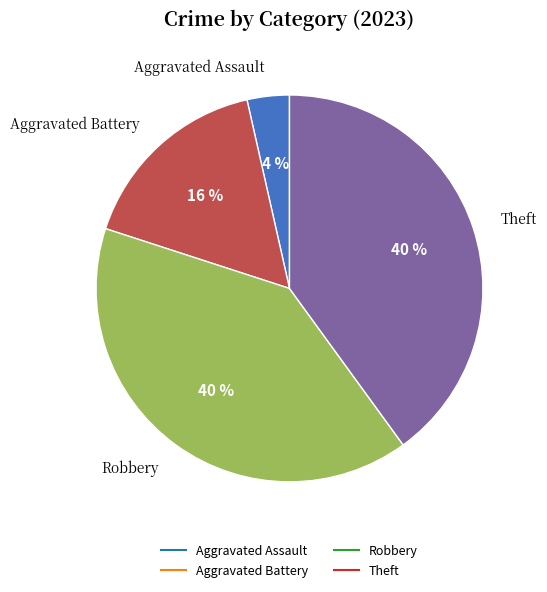

To the nearest percent, what is the difference between the largest and smallest slice percentages?

36%